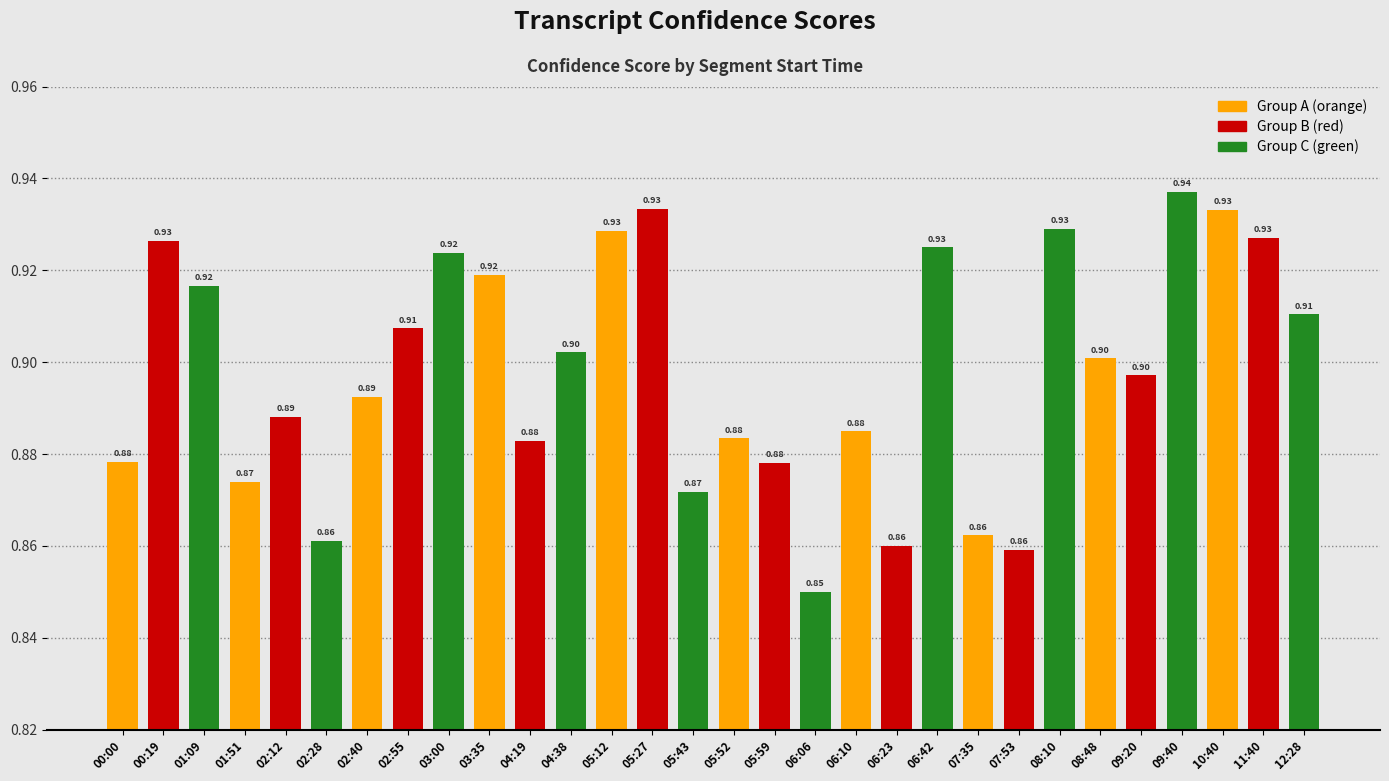

Which label corresponds to the smallest value in the chart?

06:06